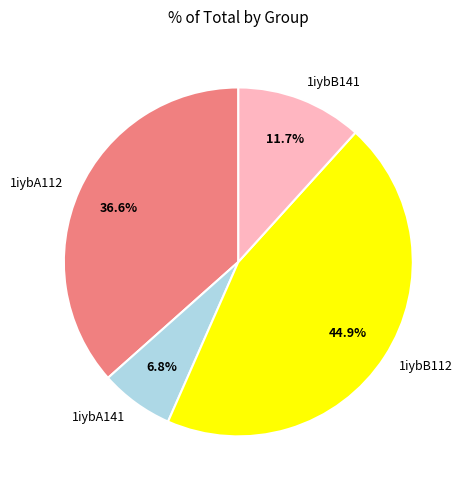

Does any single category account for the majority?

No